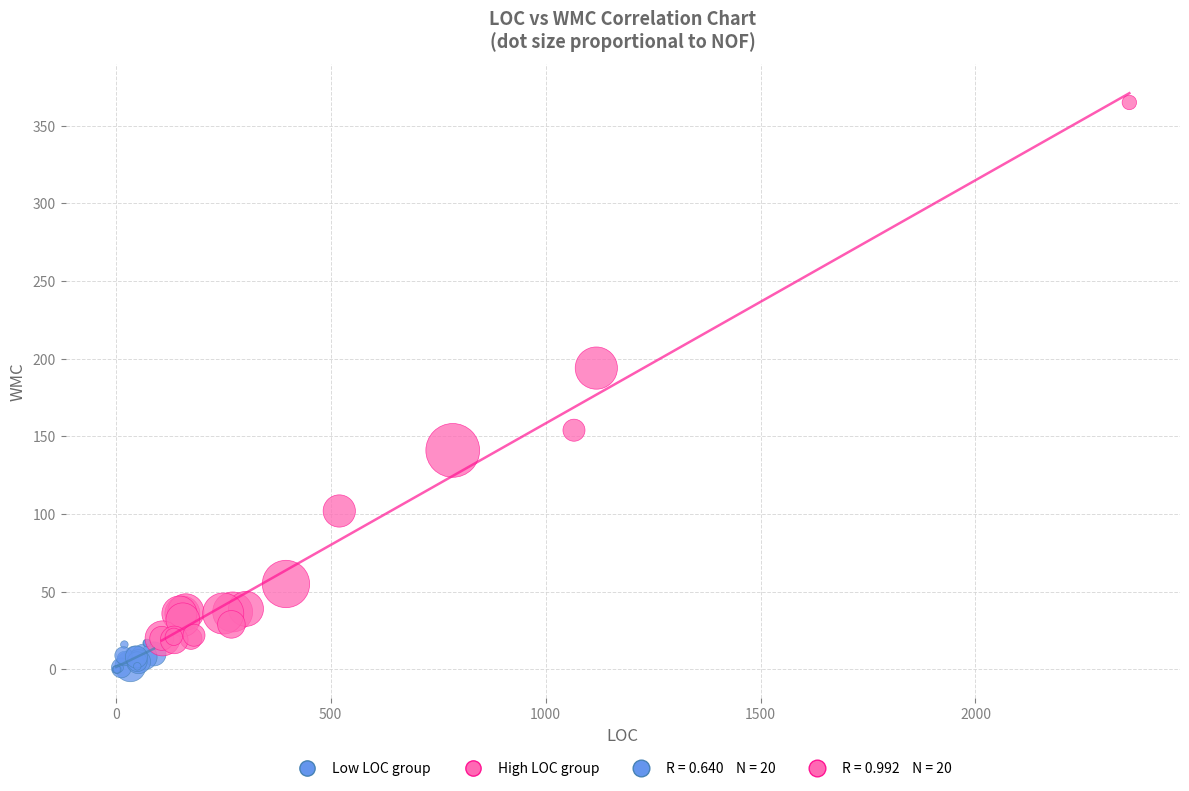

Which series reaches the minimum Y coordinate?

Low LOC group